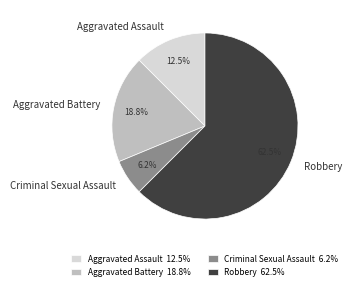

To the nearest percent, what is the difference between the Robbery and Aggravated Assault slice percentages?

50%